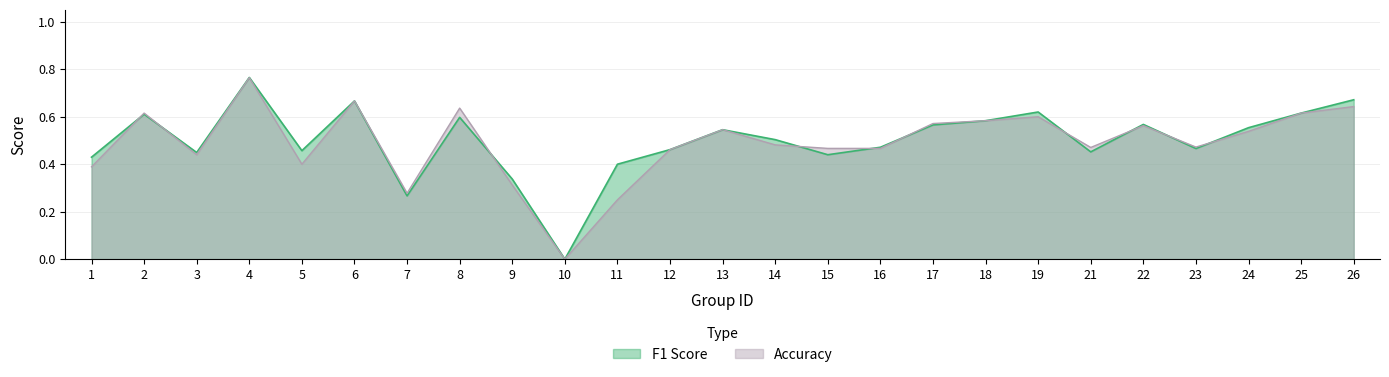

Does the chart have visible grid lines?

Yes